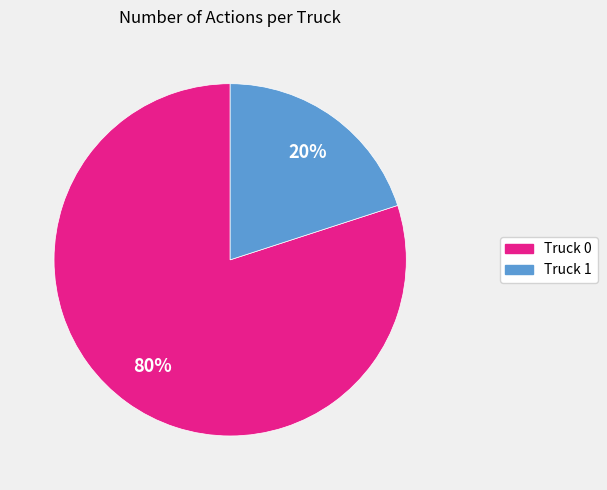

Rank the categories by value from lowest to highest.

Truck 1, Truck 0